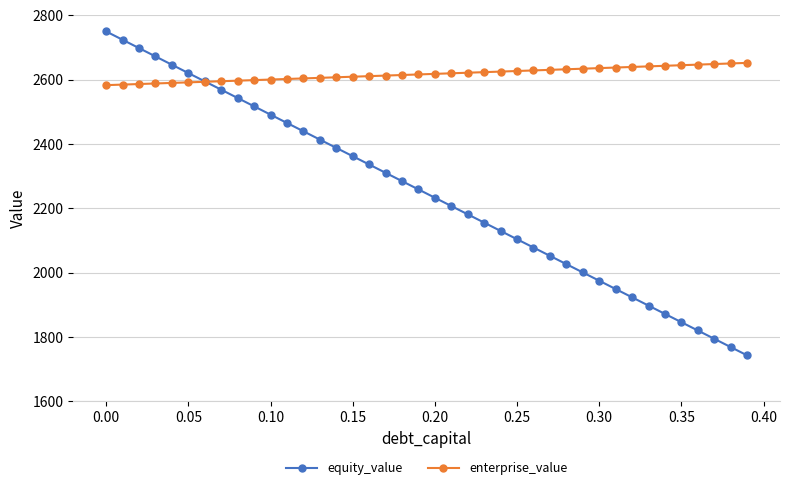

List the series in order of their peak value, highest first.

equity_value, enterprise_value